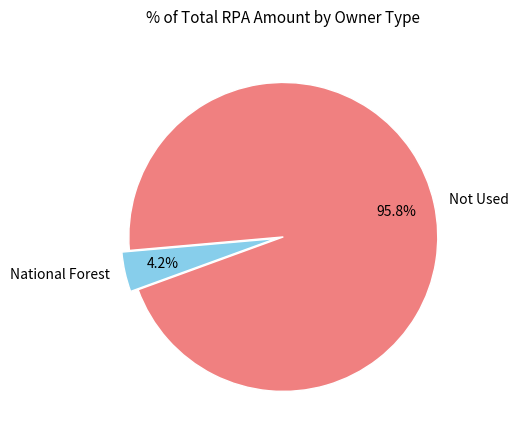

Which category has the smallest portion of the pie?

National Forest